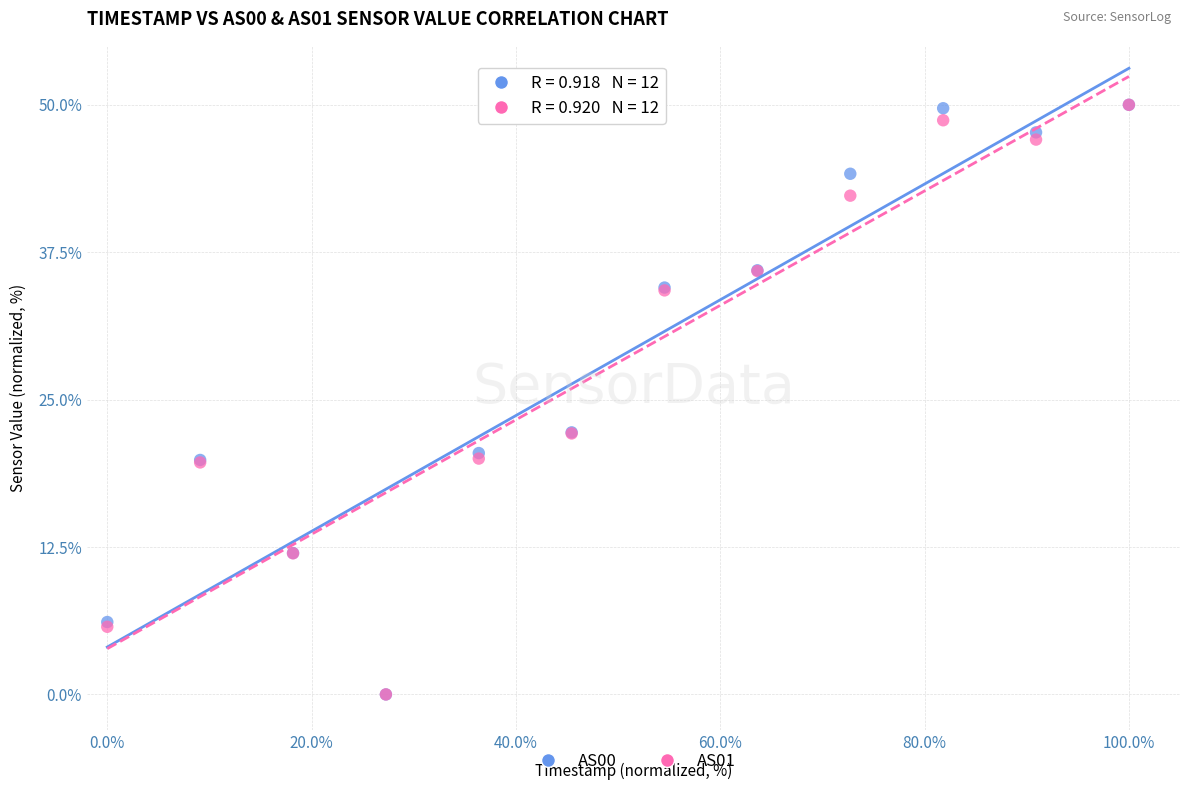

What are all the series names shown in the legend?

AS00, AS01